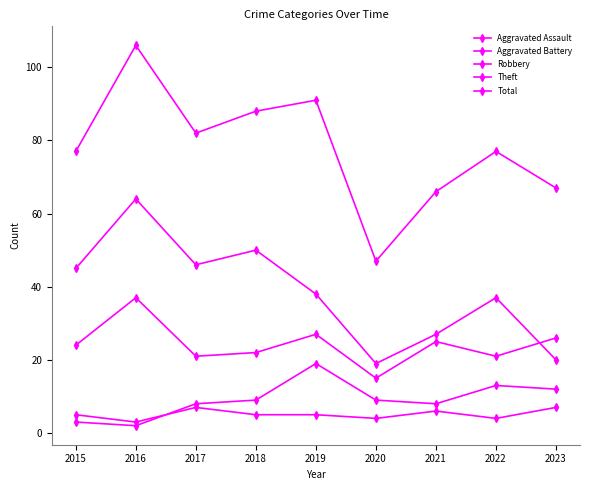

How many series are shown in this chart?

5